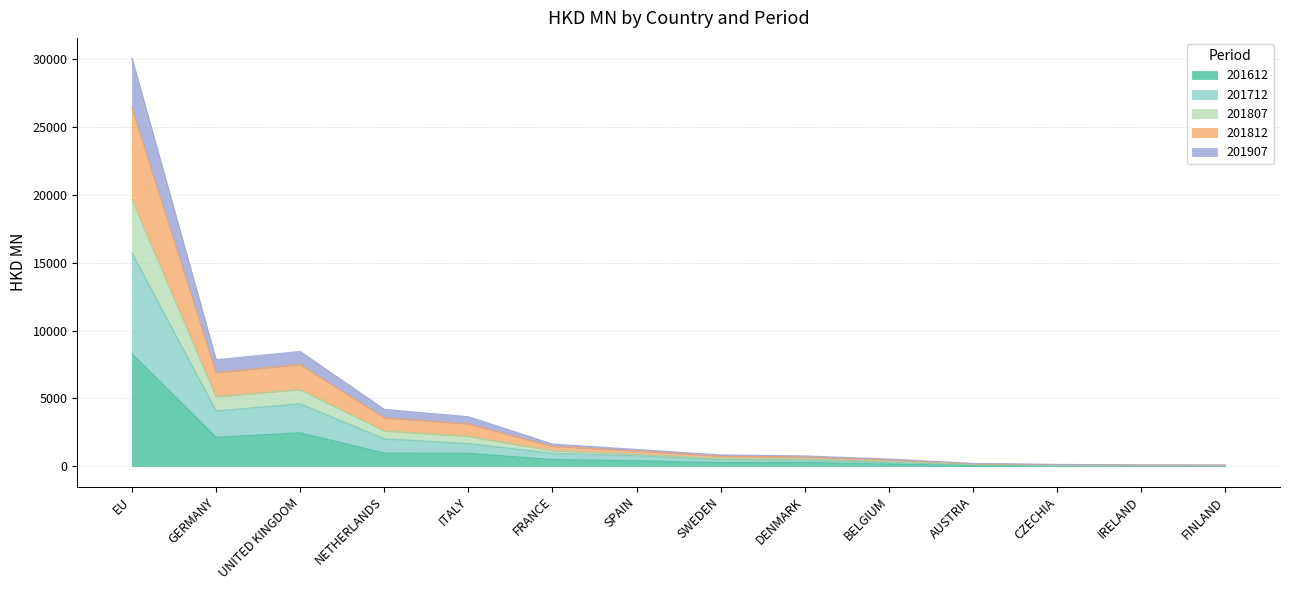

At which category is the sum across all series the highest?

EU